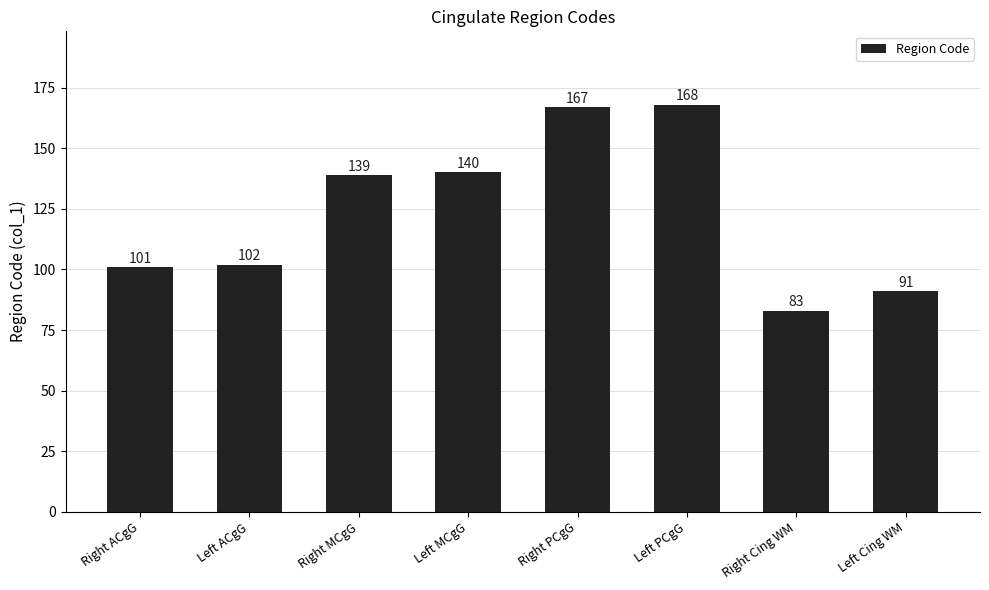

What is the ratio of the value at Left ACgG to the value at Right Cing WM?

1.2